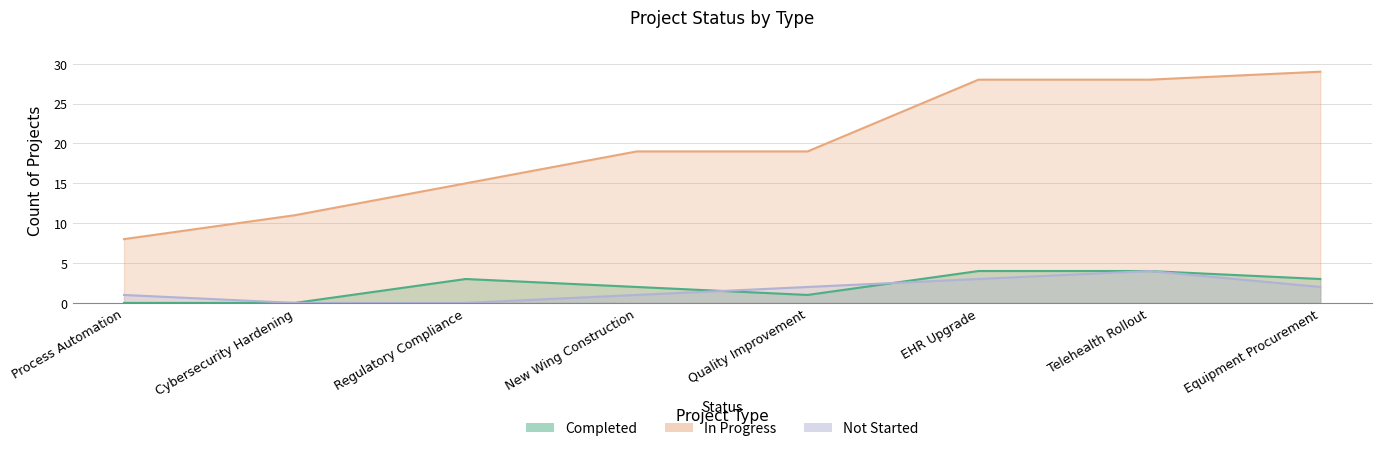

What is the average value of the In Progress series?

20